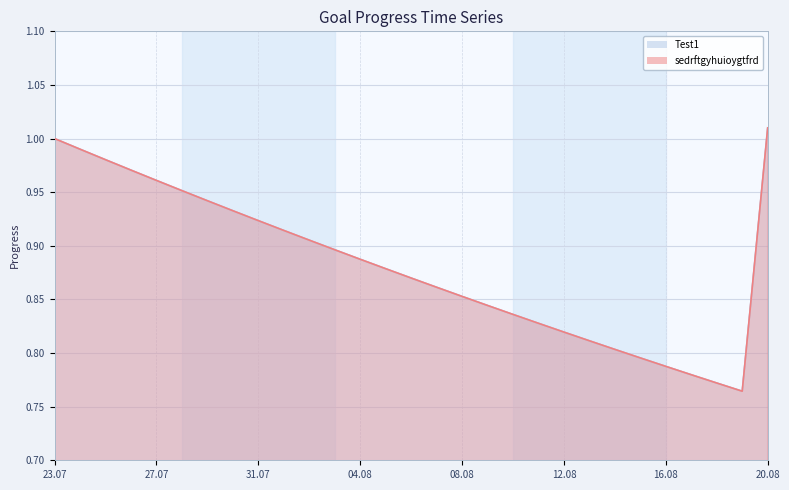

Does the chart display data point markers on the line(s)?

No